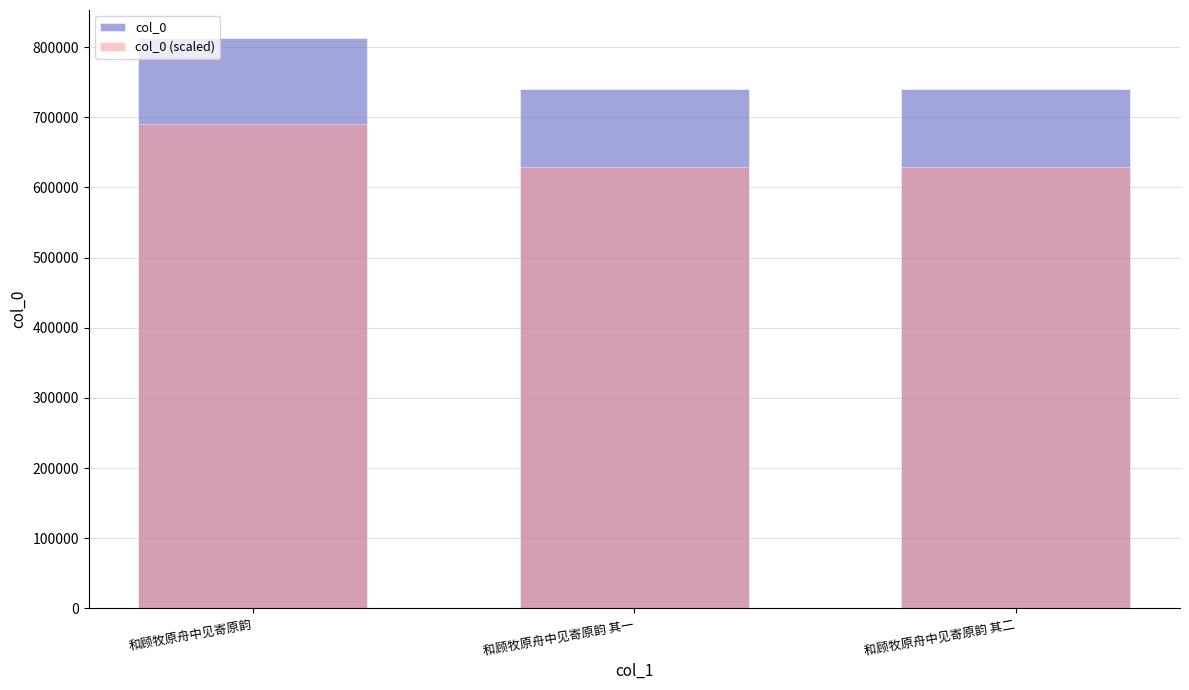

What is the difference between the maximum and minimum values in the col_0 series?

71589.0